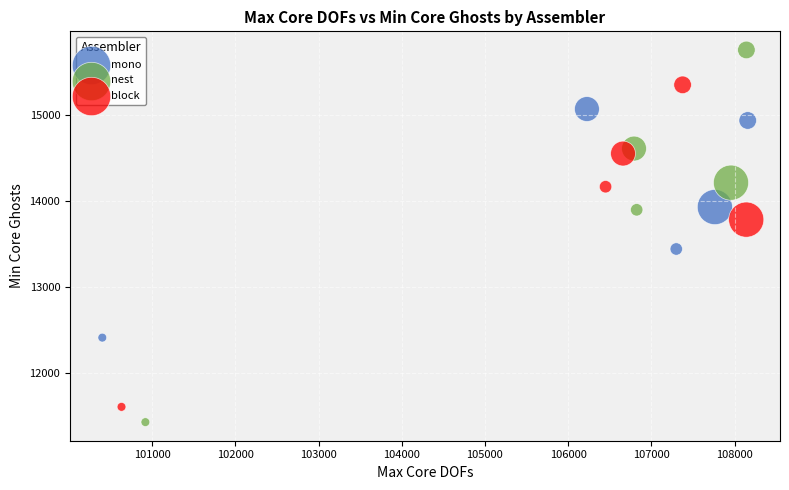

Which series reaches the minimum Y coordinate?

nest